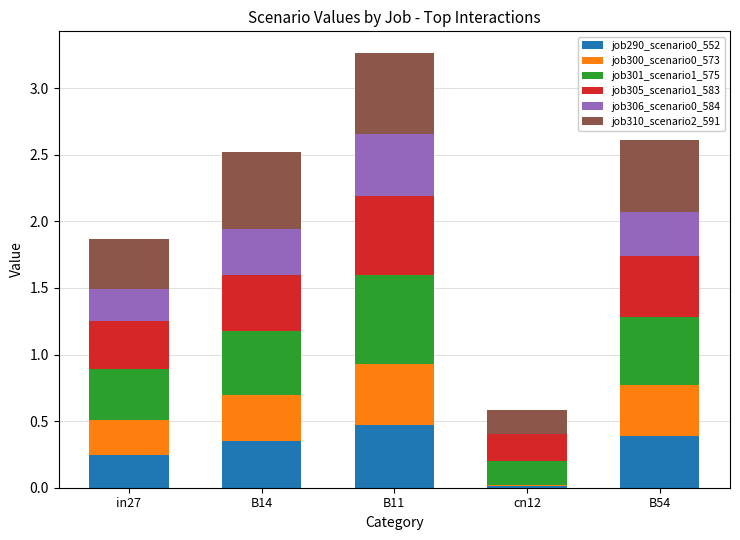

Does the chart contain stacked bars?

Yes